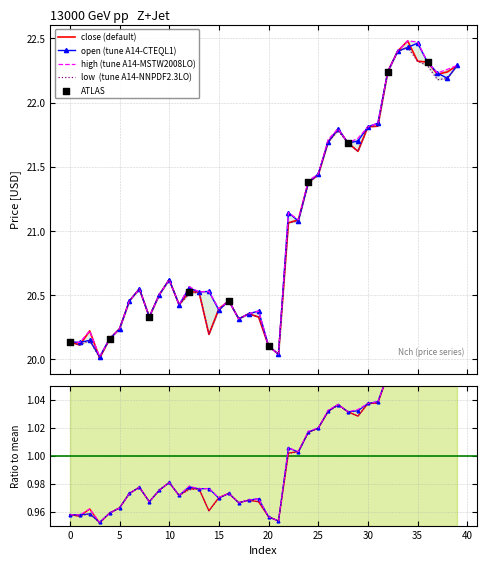

Which series has the largest total across all categories?

open